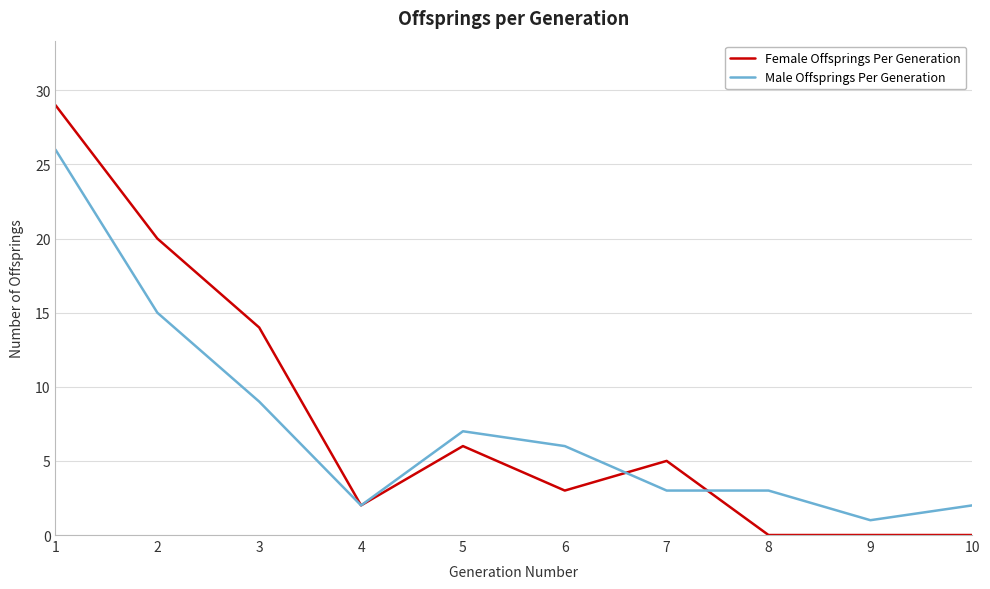

How many distinct data groups are displayed?

2